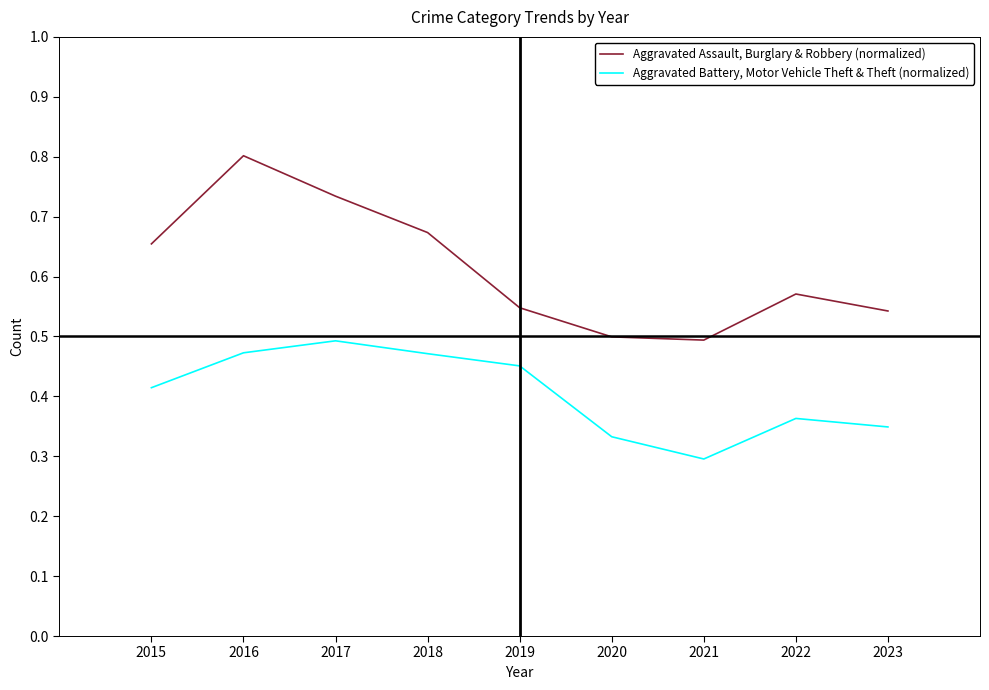

Which series has the widest spread of values?

Aggravated Assault, Burglary & Robbery (normalized)